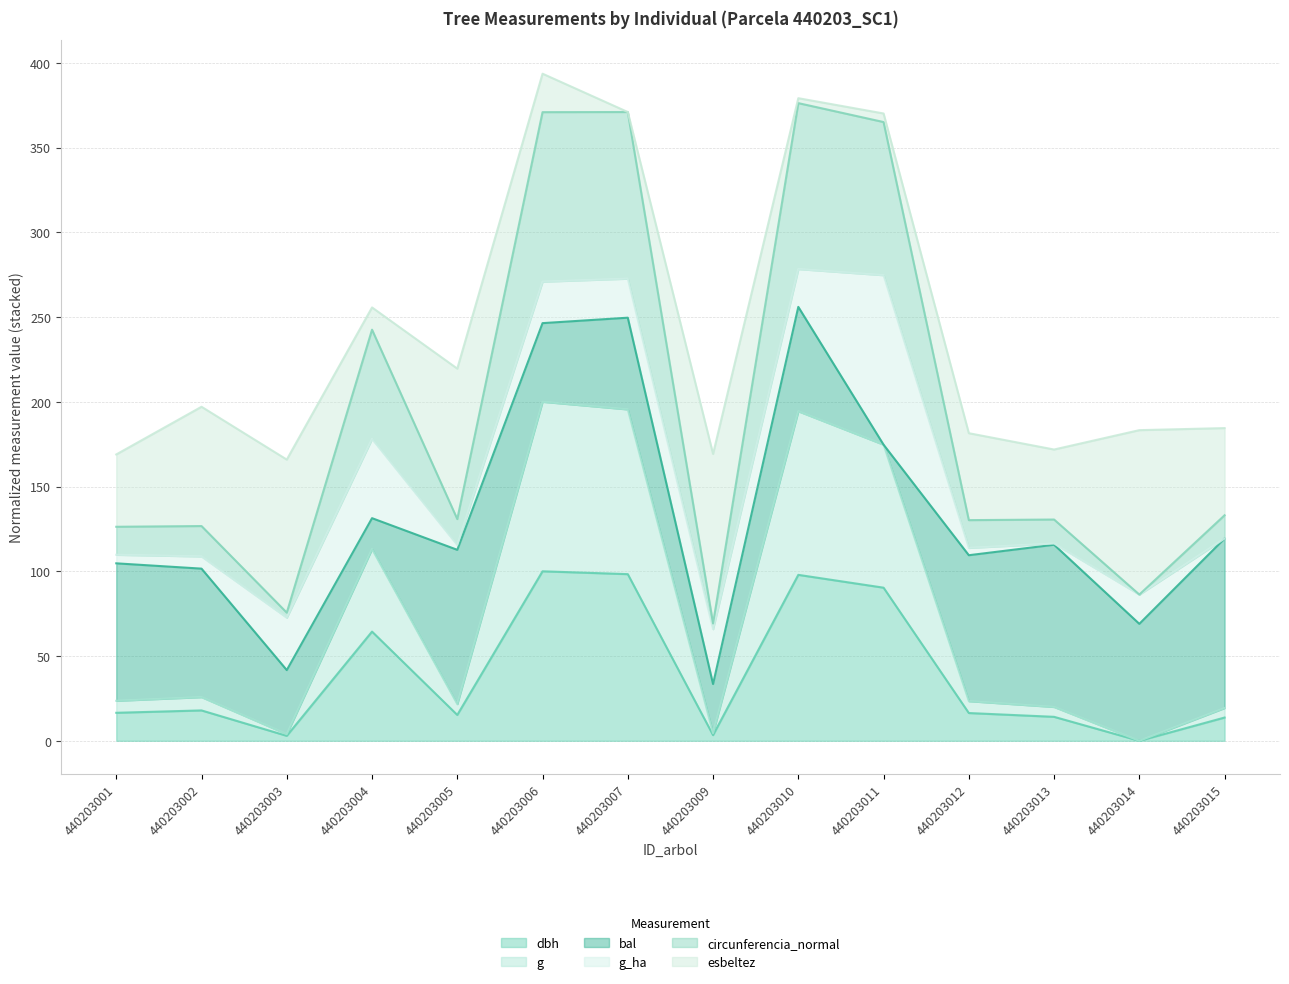

True or false: circunferencia_normal and g intersect in this chart.

False